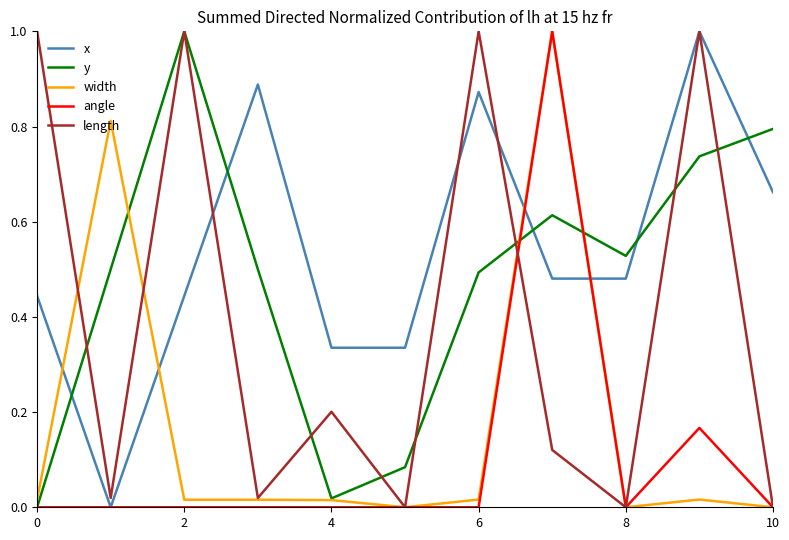

How many intersections are there between y and x?

5